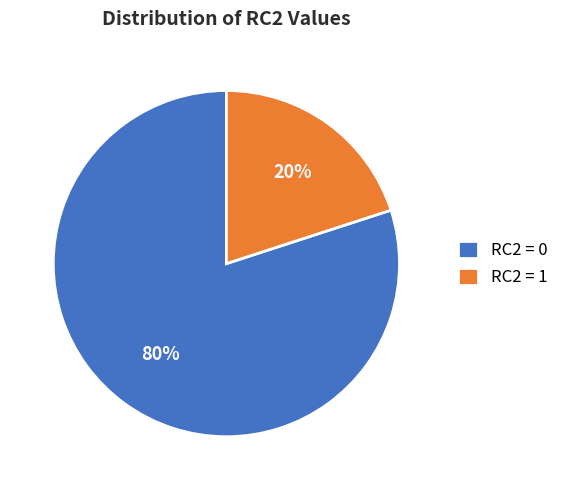

Count the number of slices in the pie.

2